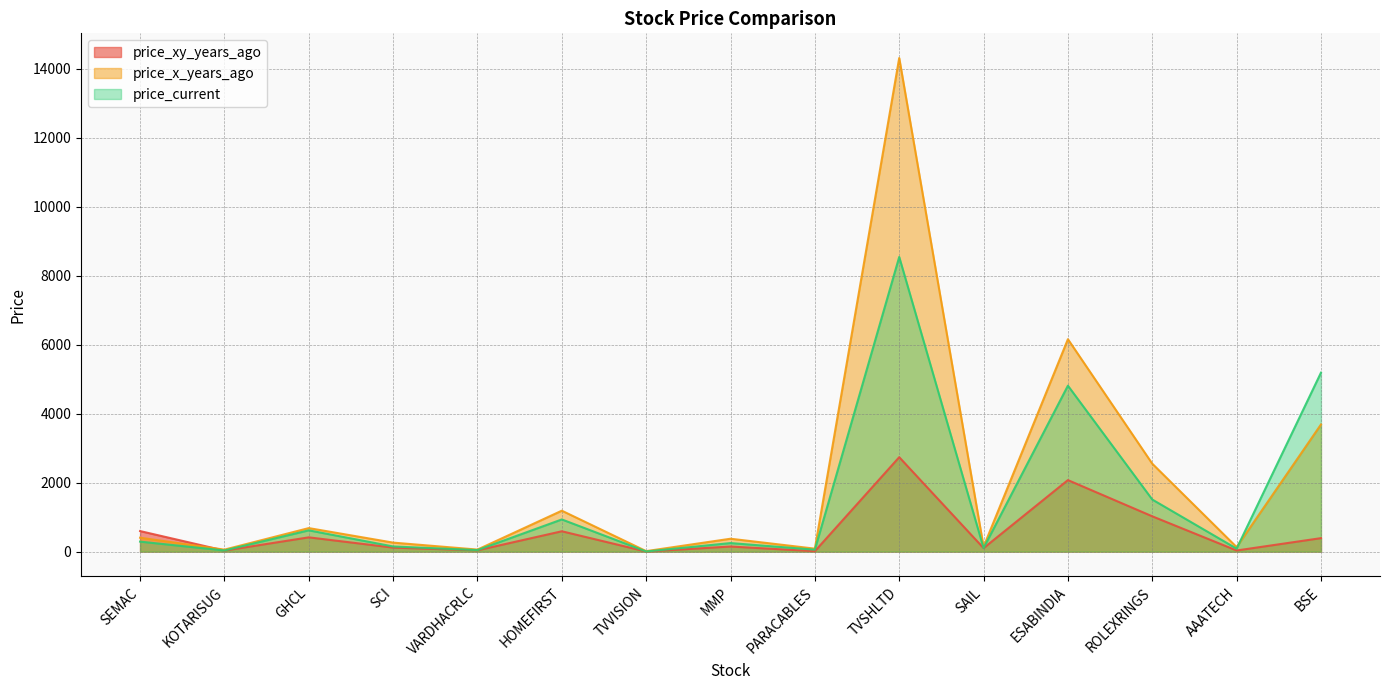

What is the label of the 4th point from the right?

ESABINDIA